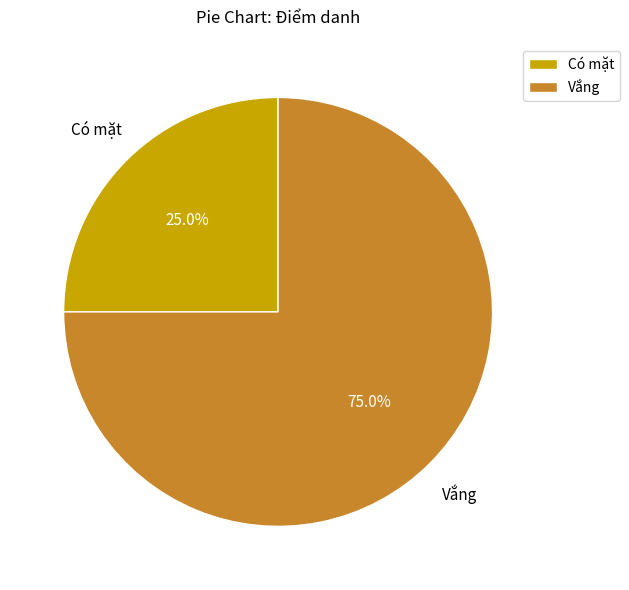

Combined, what portion of the pie is Có mặt and Vắng?

100.0%